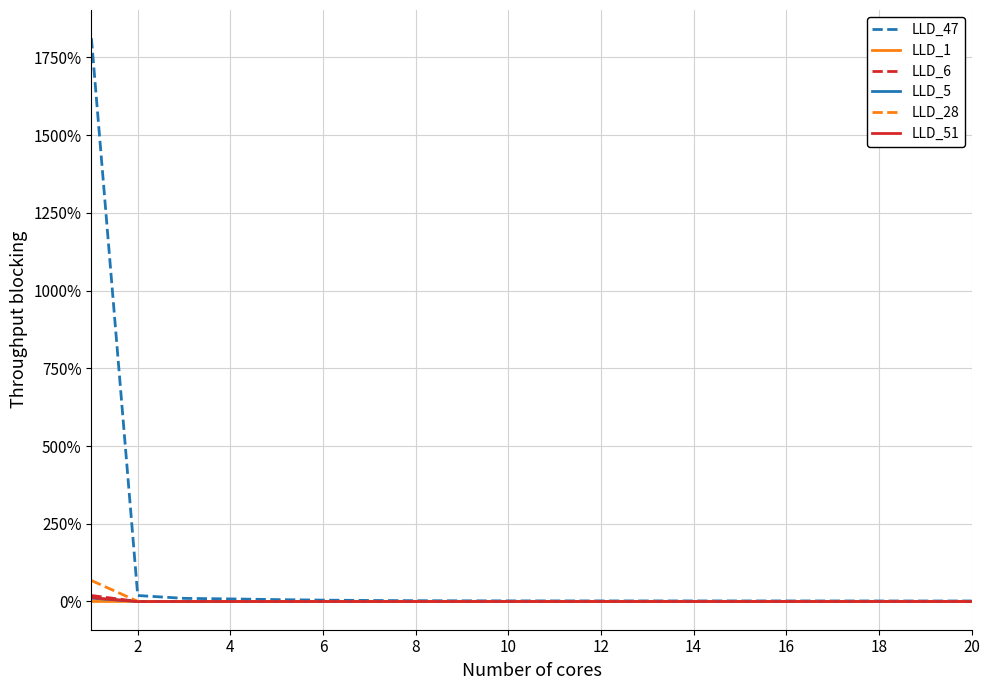

What are all the series names shown in the legend?

LLD_47, LLD_1, LLD_6, LLD_5, LLD_28, LLD_51